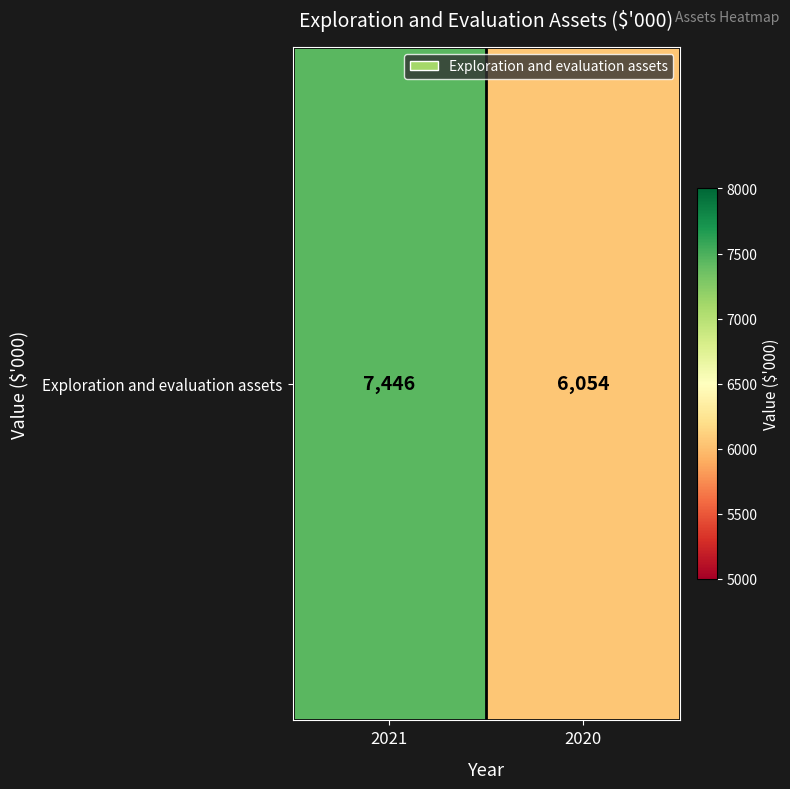

What is the difference between the values at 2021 and 2020?

1392